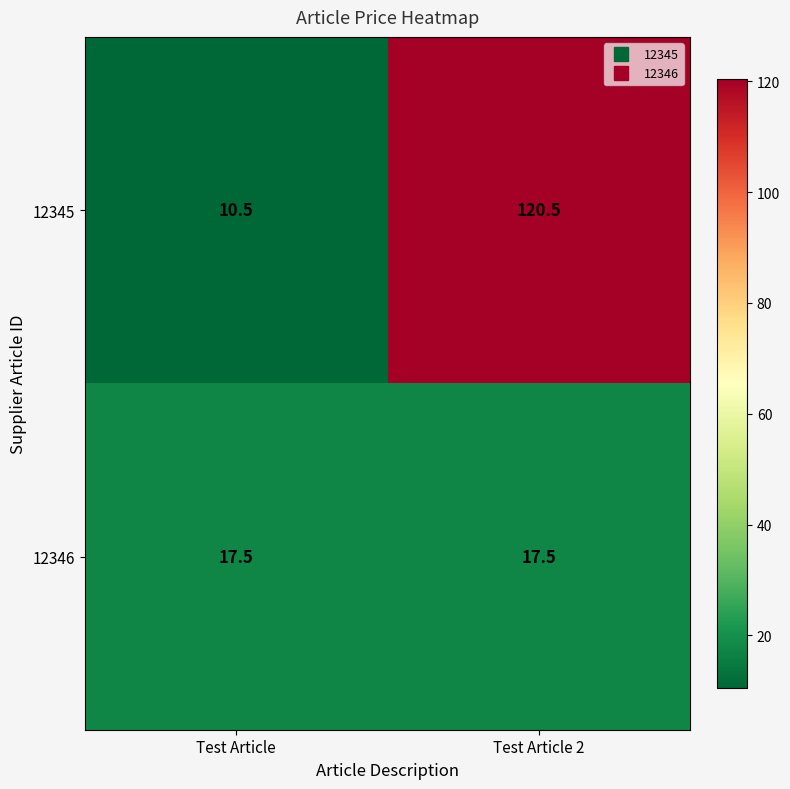

What is the approximate value of 12345 at Test Article 2?

120.5